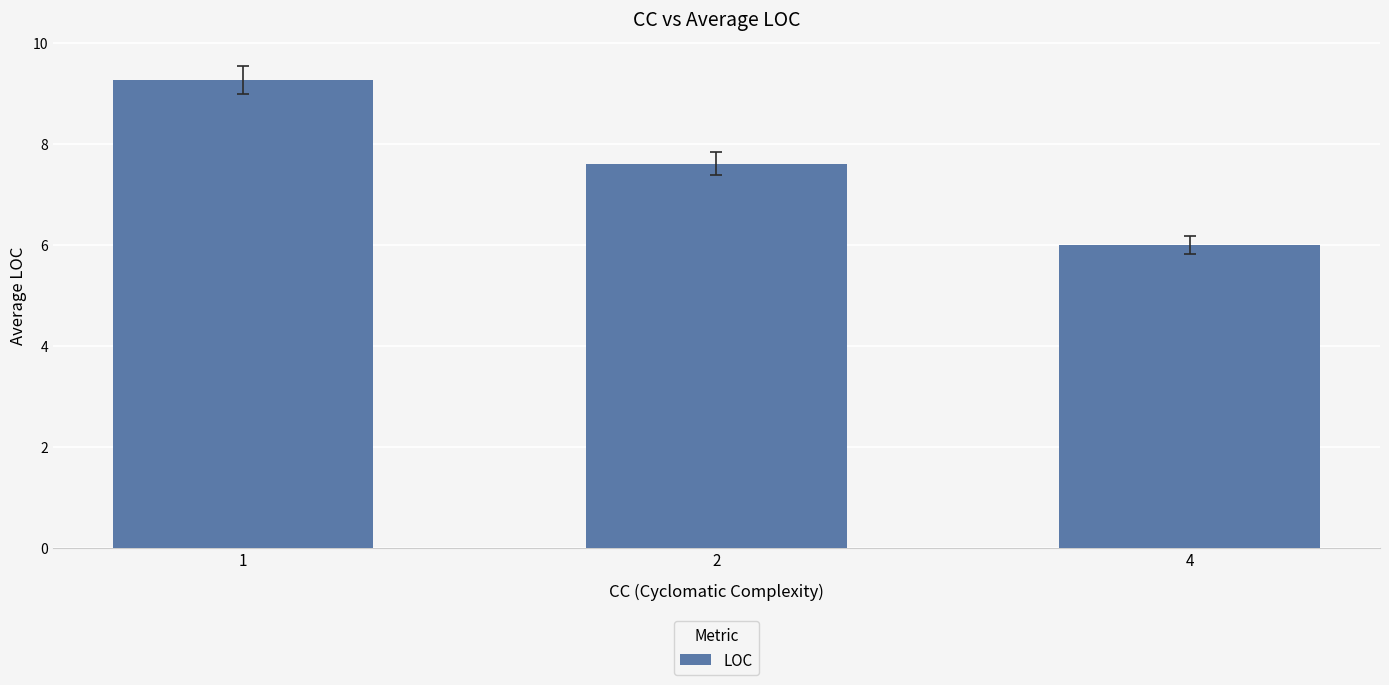

What is the sum of all values?

22.9